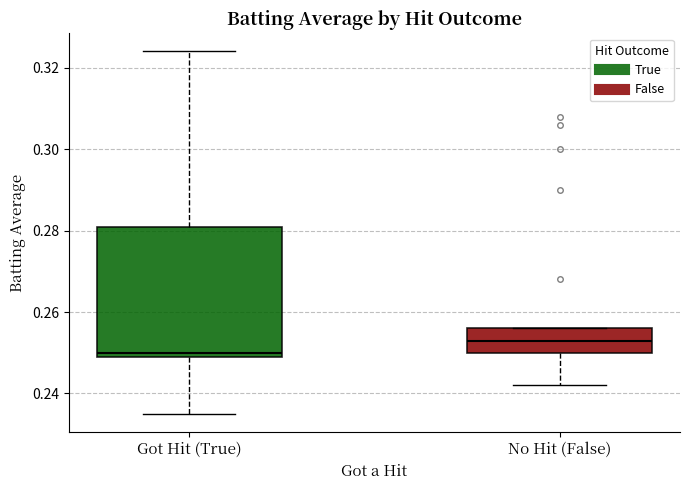

Reading left to right, read every box against the y-axis: the position of its median line, the range the box covers, and the ends of its whiskers. The values are not printed on the chart, so give them approximately, as read against the axis.

Got Hit (True): median 0.250 (just above the box's lower edge), box 0.250 to 0.282, whiskers 0.236 to 0.324
No Hit (False): median 0.254, box 0.250 to 0.256, whiskers 0.242 to 0.256